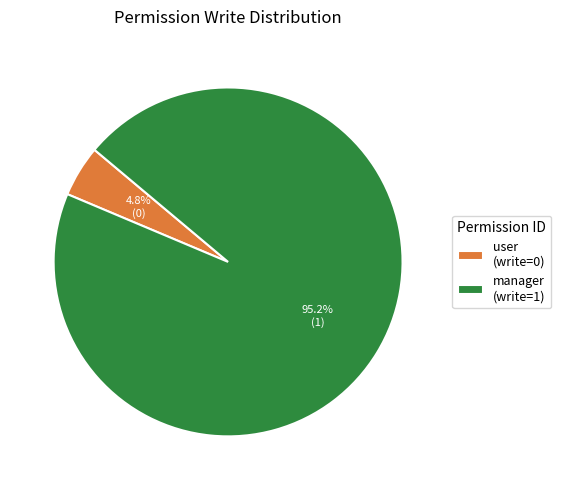

Is the sum of manager (write=1) and user (write=0) greater than half?

Yes